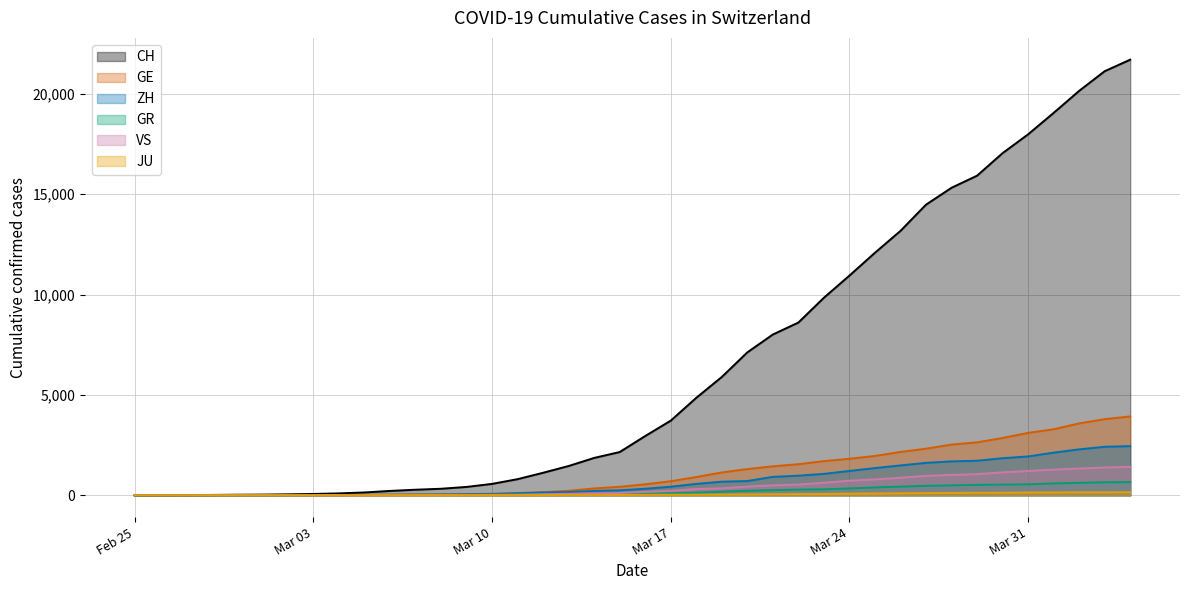

What is the average value of the VS series?

420